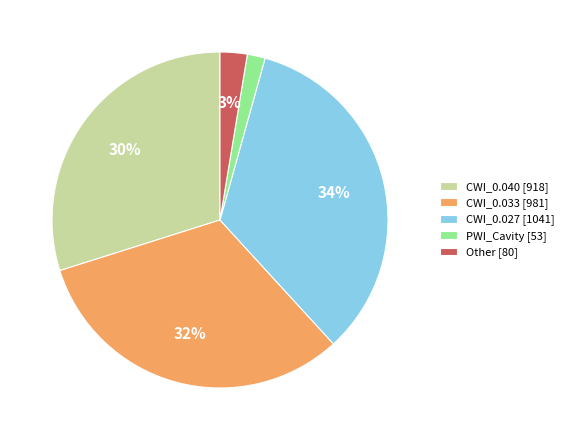

Does any single category account for the majority?

No